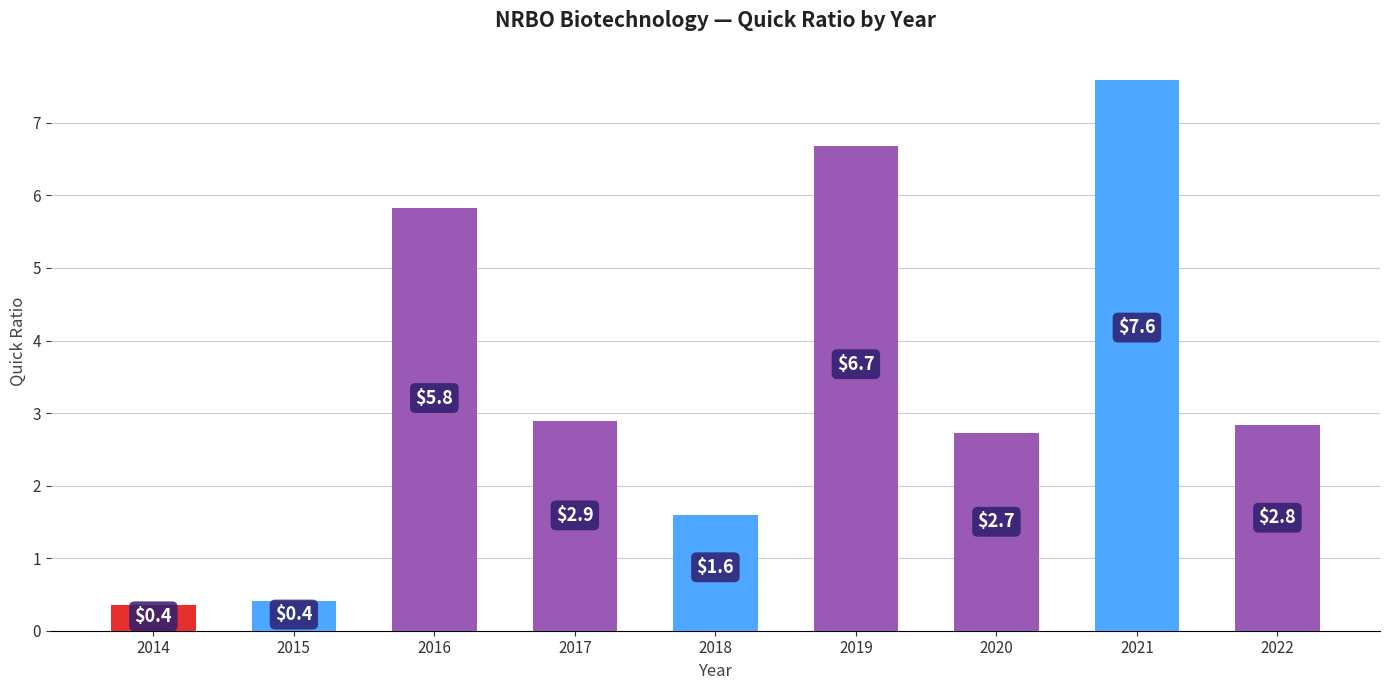

What is the average value?

3.4